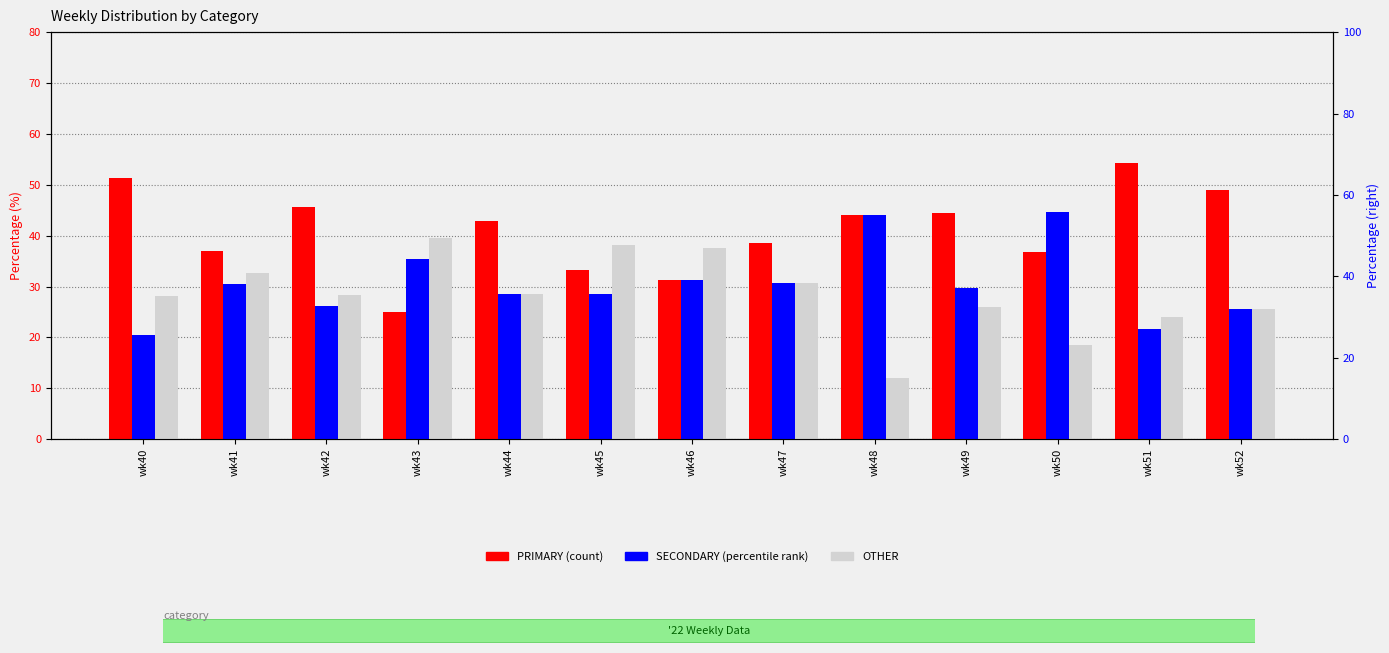

What is the difference between the highest and lowest values at wk43?

14.6